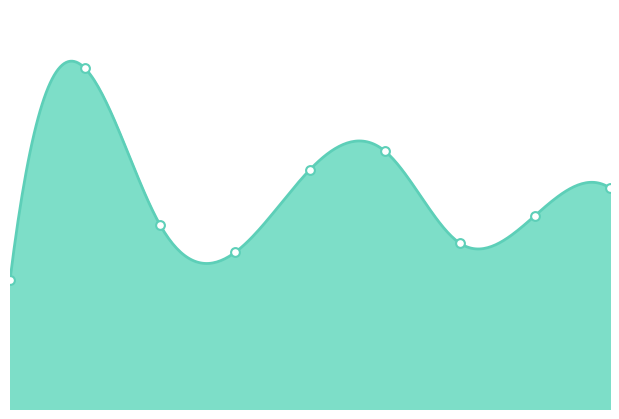

What is the change in value from 1 to 7?

+4000